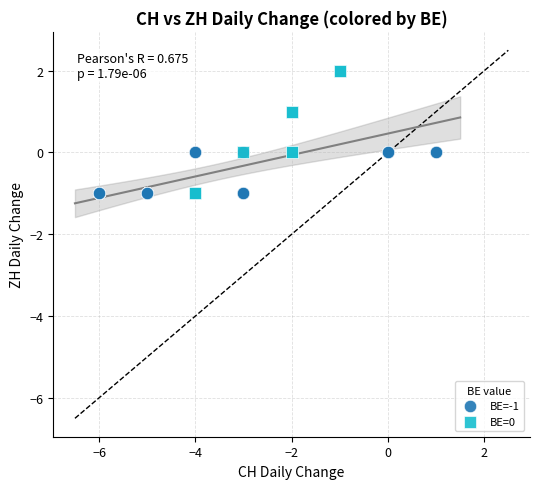

Which series has the widest spread of Y values?

BE=0